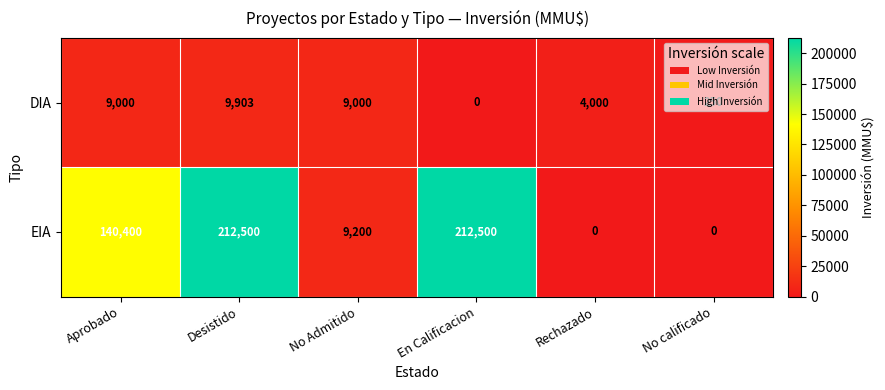

What is the difference between the highest and lowest values at En Calificacion?

212500